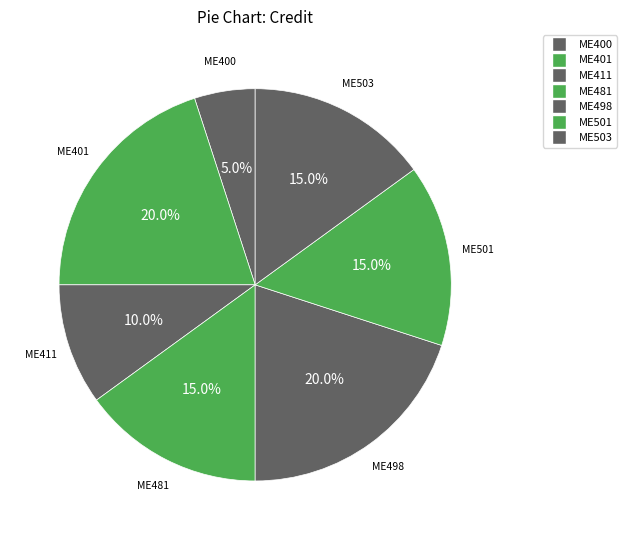

Combined, what portion of the pie is ME498 and ME481?

35.0%